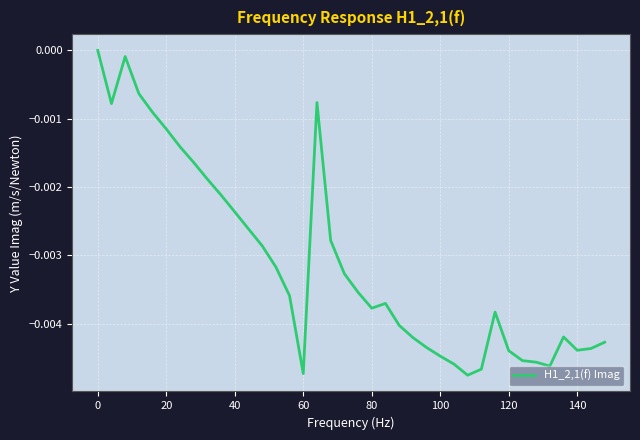

How many values are below 0?

37